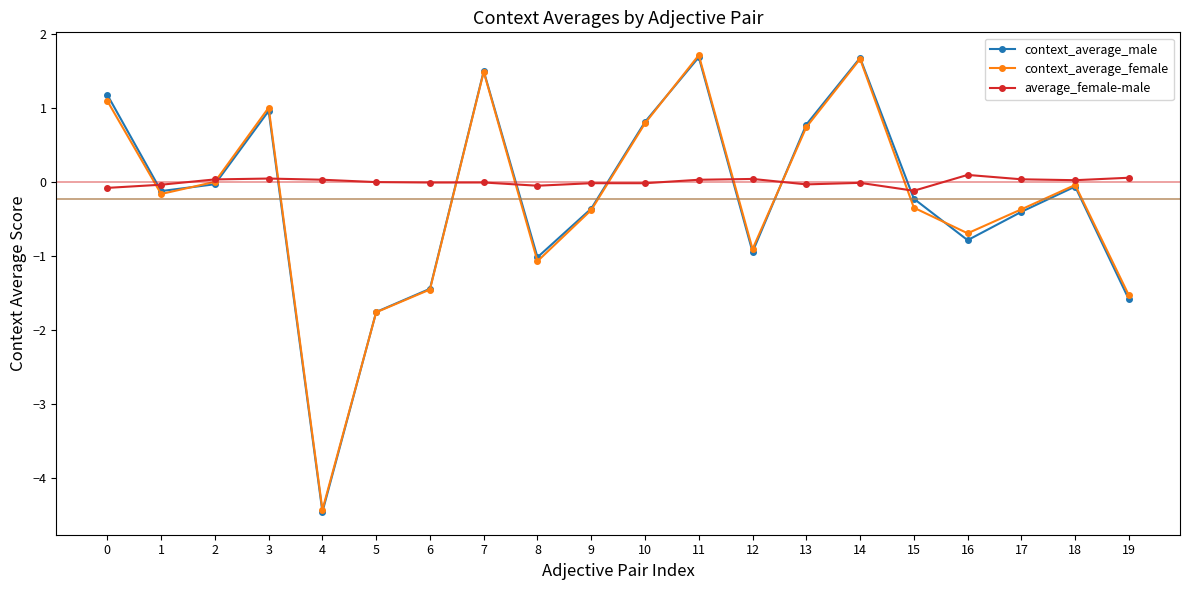

The value of average_female-male at 4 is 0.0. True or false?

True